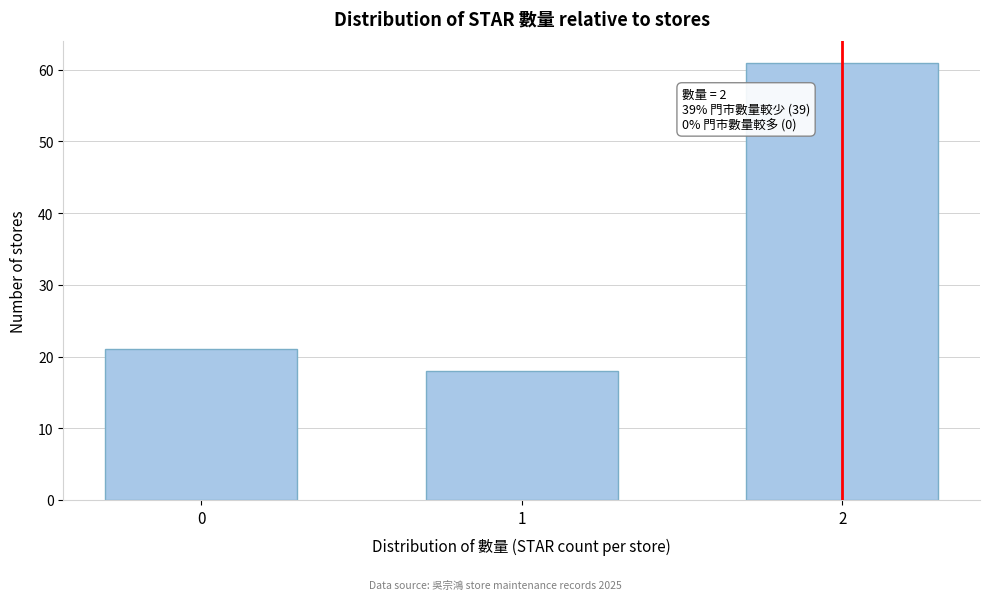

Reading left to right, list all the values displayed in this chart.

21	18	61